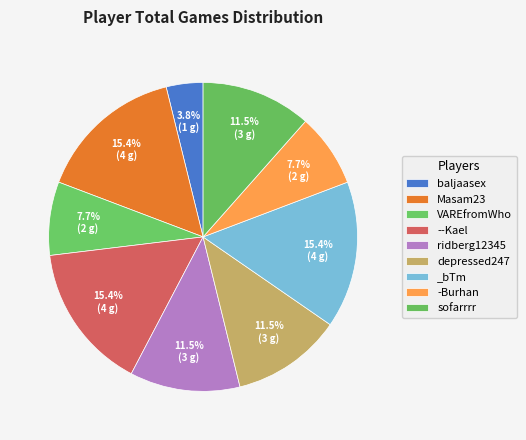

Rank the categories by value from highest to lowest.

Masam23, --Kael, _bTm, ridberg12345, depressed247, sofarrrr, VAREfromWho, -Burhan, baljaasex